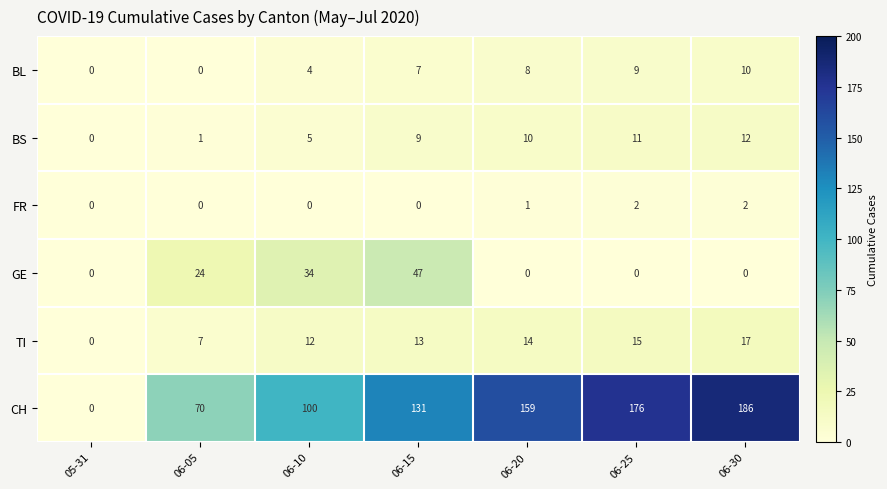

Which series has the largest range (max minus min)?

CH